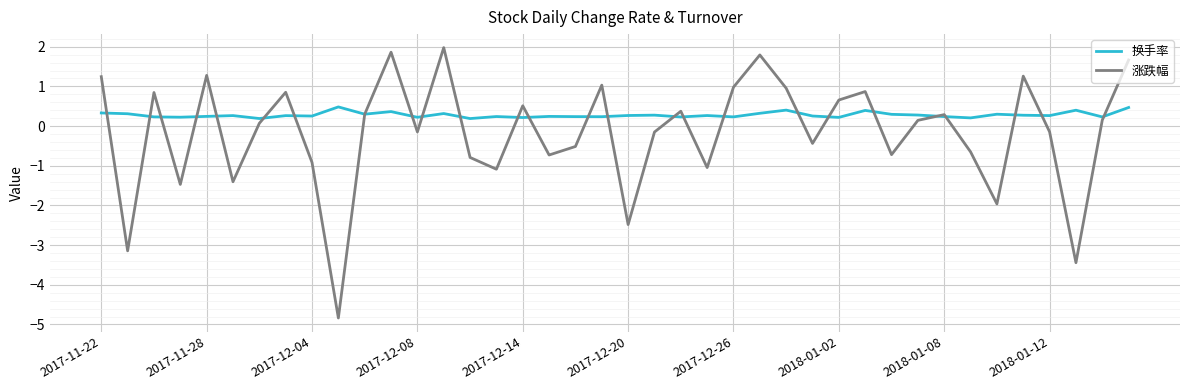

Which series has the largest range (max minus min)?

涨跌幅